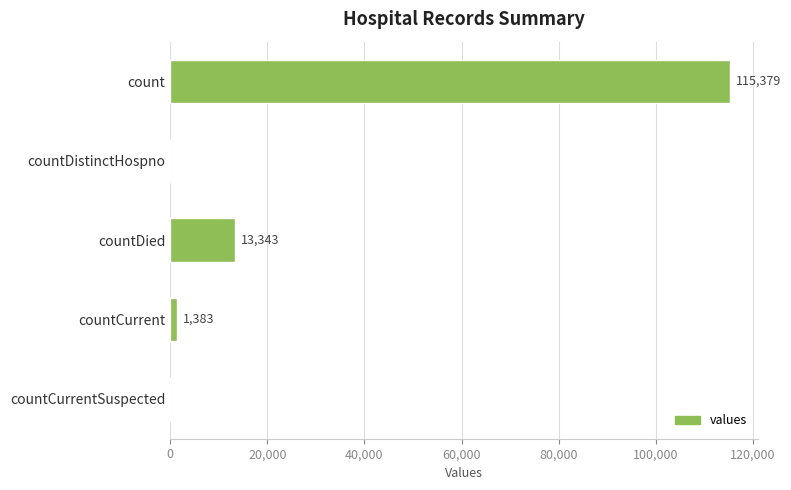

Where is the data nearest to the value 57689?

countDied